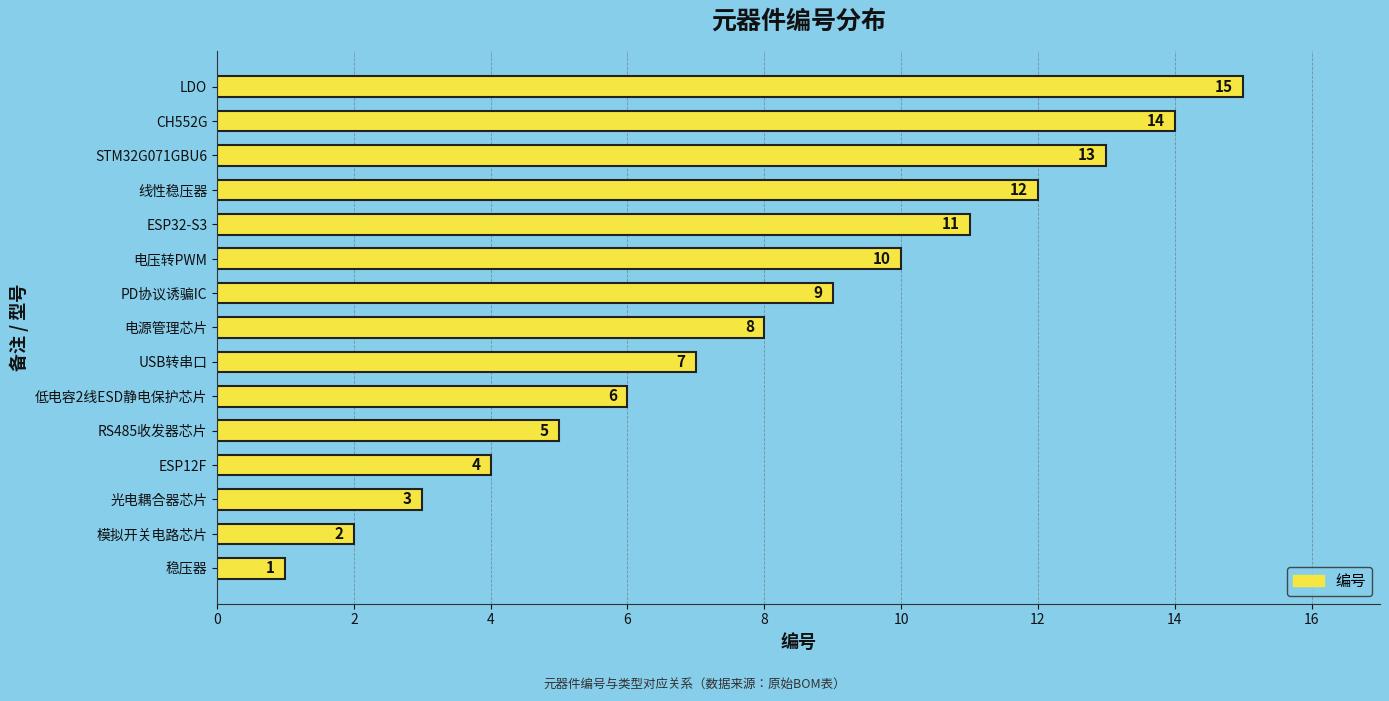

What is the change in value from ESP12F to CH552G?

+10